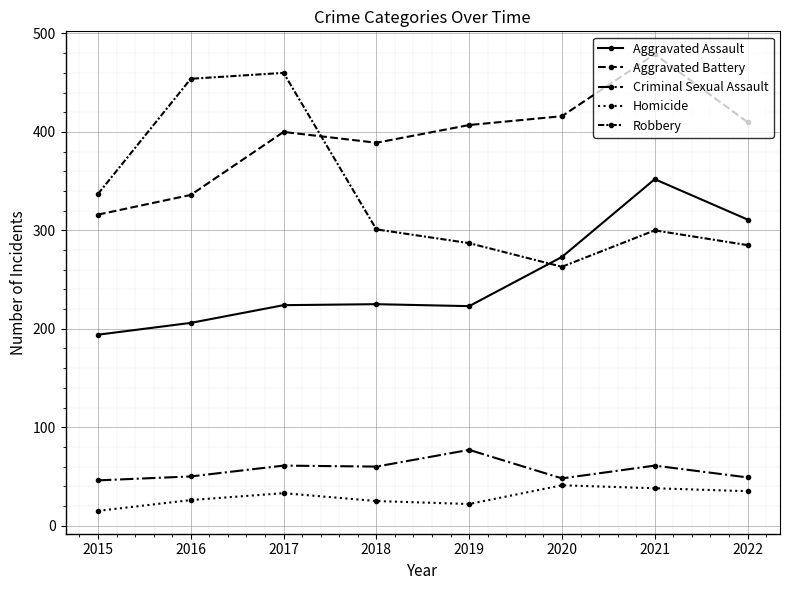

List the labels in order of Criminal Sexual Assault value, smallest first.

2015, 2020, 2022, 2016, 2018, 2017, 2021, 2019